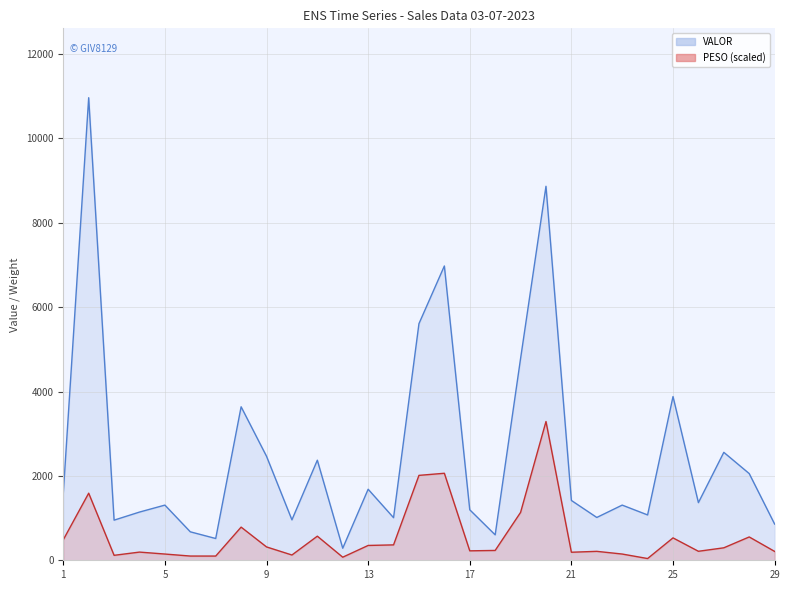

At which label does PESO reach its peak?

20